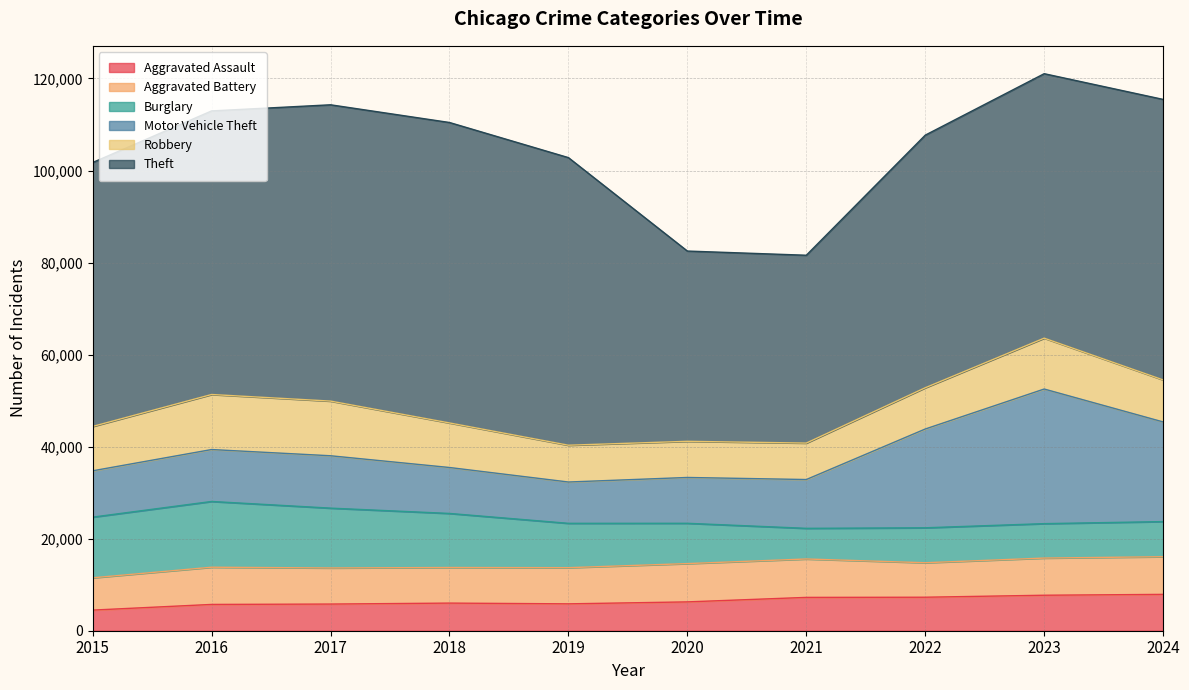

Which category has the lowest value in the Aggravated Assault series?

2015